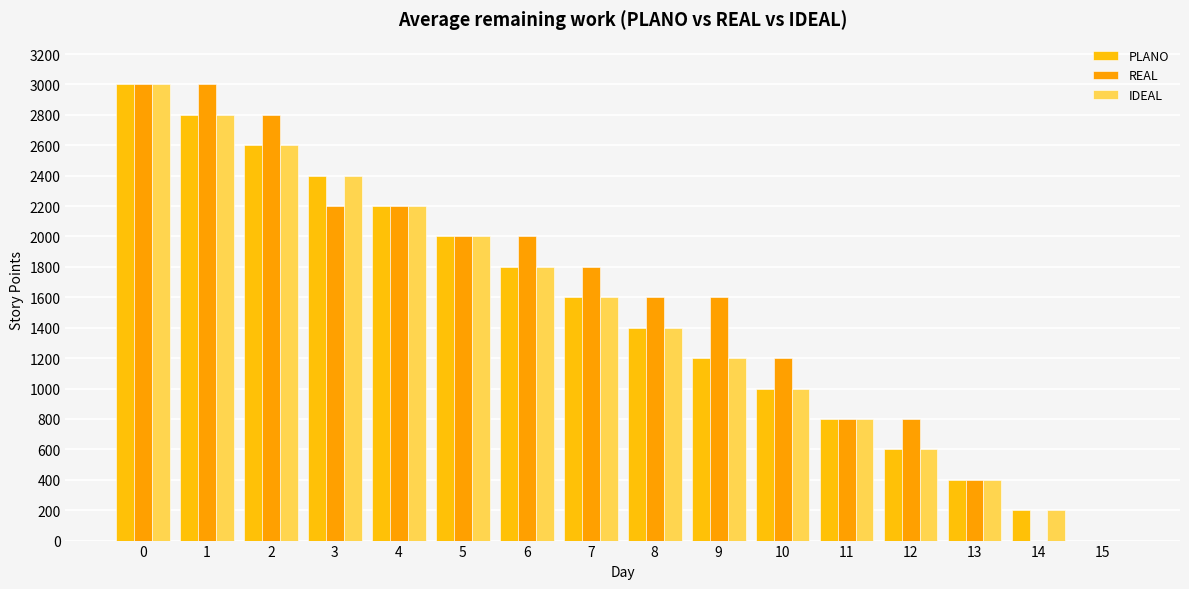

How many positive values does the PLANO series have?

15